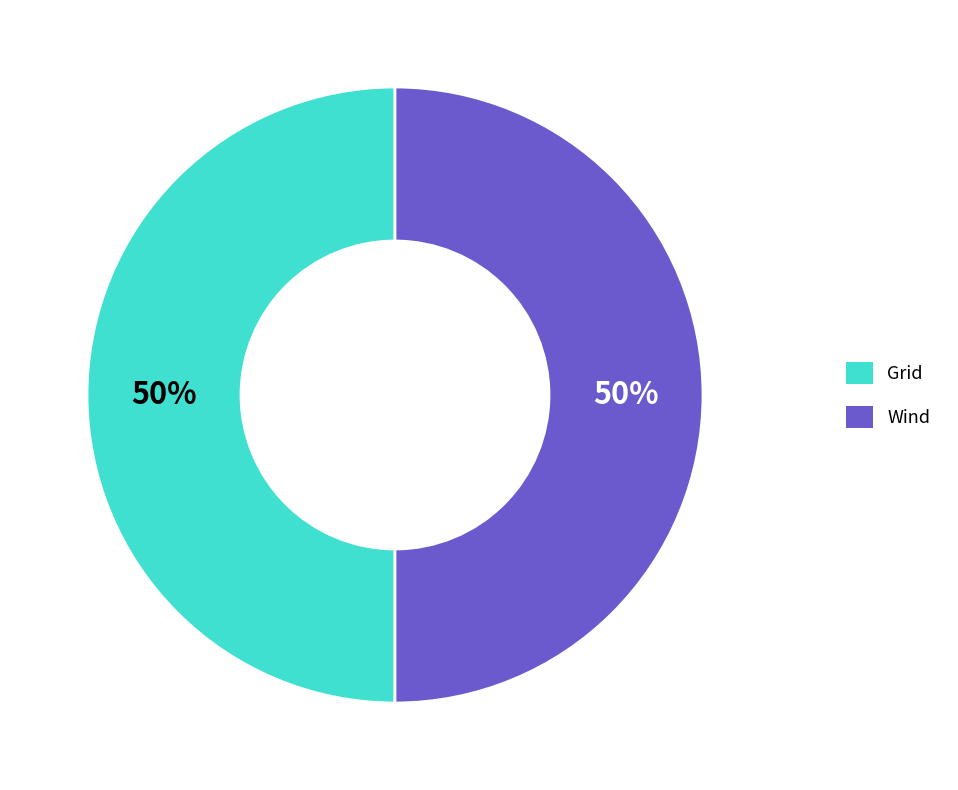

Is it true that Wind is 41% of the pie?

False